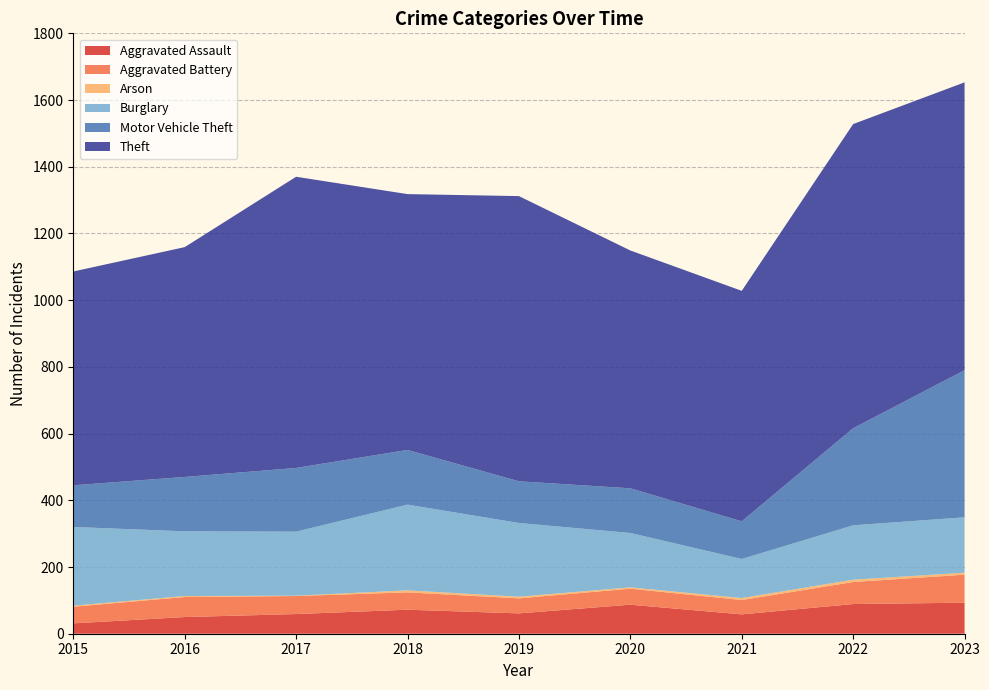

Reading left to right, extract all data points from this chart.

Aggravated Assault: 2015=31	2016=50	2017=59	2018=72	2019=61	2020=87	2021=58	2022=89	2023=93
Aggravated Battery: 2015=50	2016=60	2017=54	2018=52	2019=45	2020=48	2021=43	2022=66	2023=84
Arson: 2015=3	2016=3	2017=1	2018=6	2019=5	2020=4	2021=6	2022=7	2023=6
Burglary: 2015=236	2016=194	2017=192	2018=257	2019=221	2020=163	2021=117	2022=163	2023=166
Motor Vehicle Theft: 2015=125	2016=163	2017=191	2018=164	2019=125	2020=134	2021=113	2022=291	2023=441
Theft: 2015=641	2016=689	2017=873	2018=767	2019=855	2020=713	2021=691	2022=912	2023=863